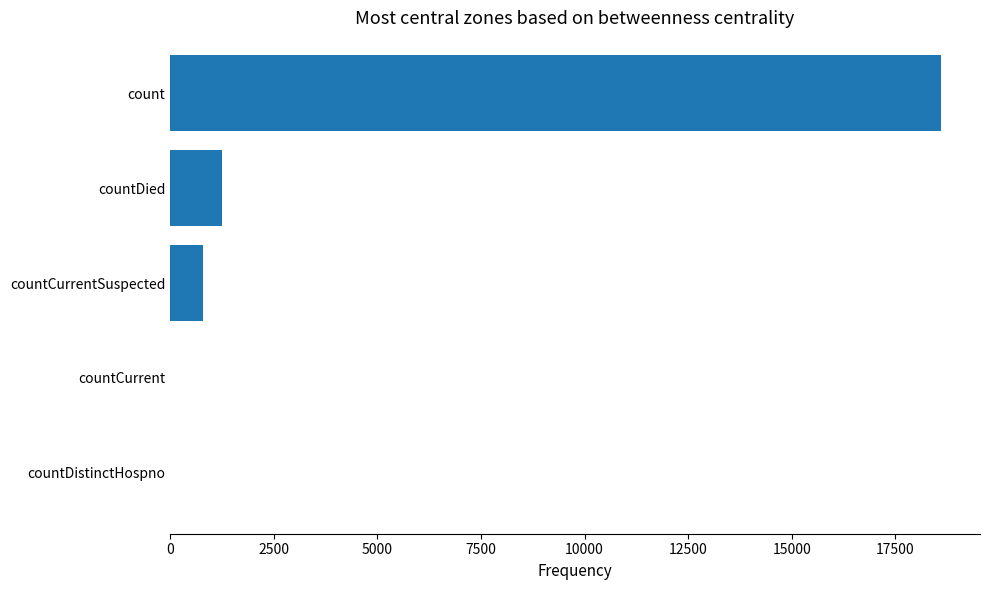

At which label is the value closest to 9307?

countDied